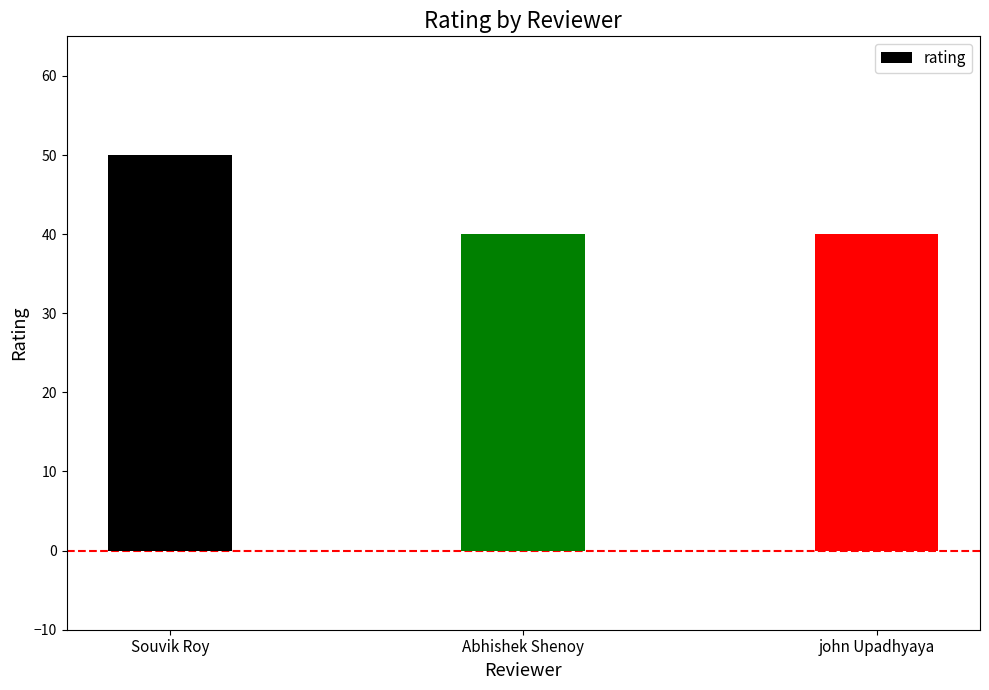

True or false: the data shows 50 at Souvik Roy.

True